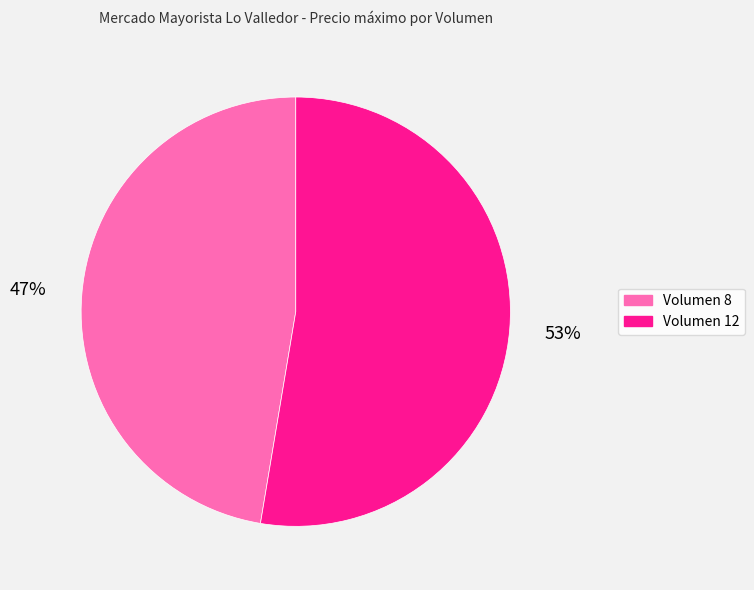

To the nearest percent, what is the average slice percentage?

50%